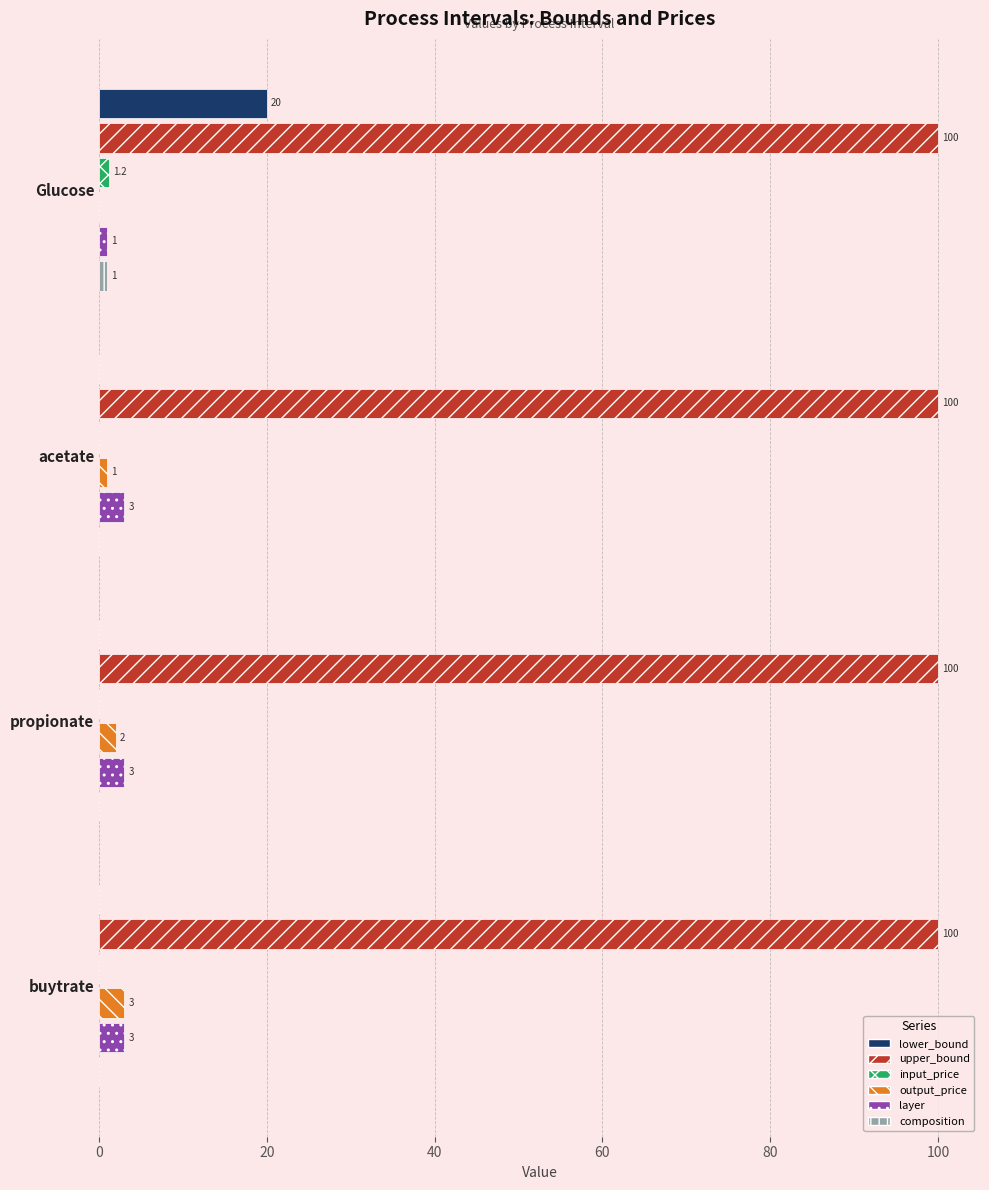

At which category is the sum across all series the highest?

Glucose